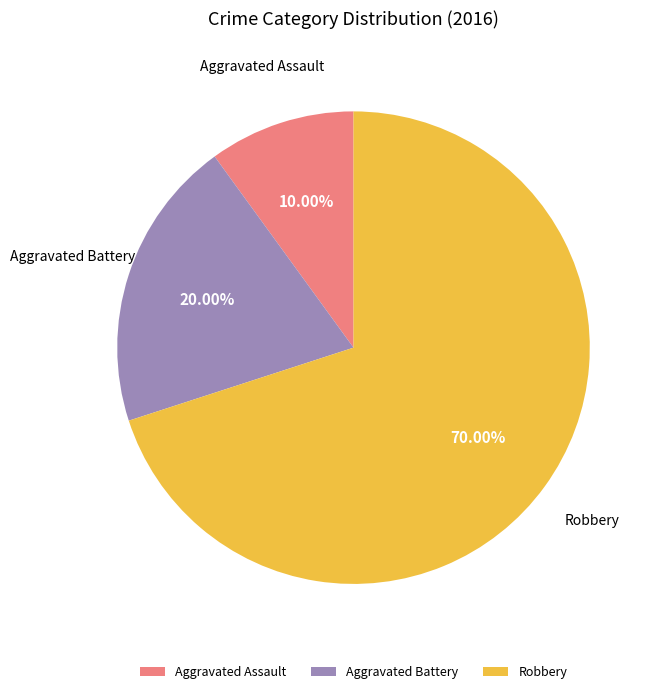

Rank the categories by value from lowest to highest.

Aggravated Assault, Aggravated Battery, Robbery